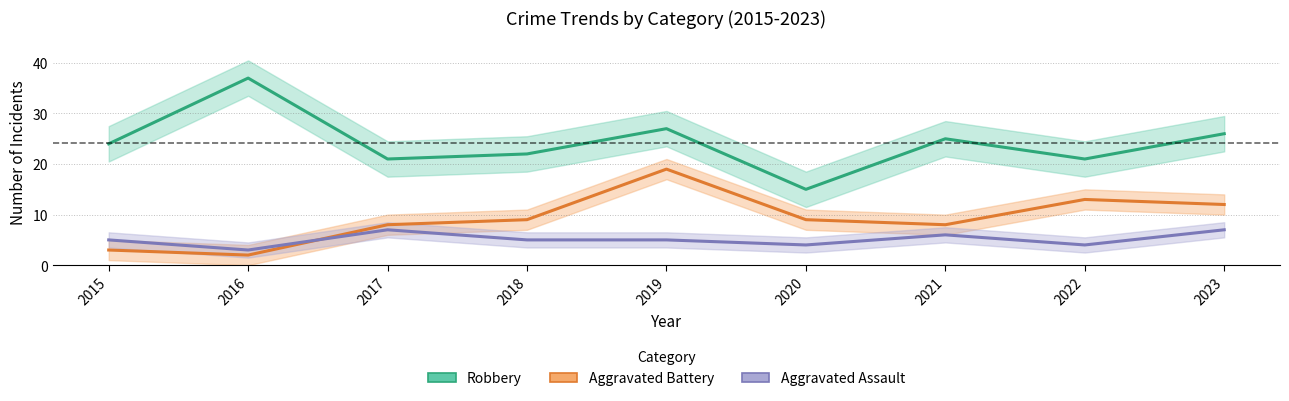

True or false: Aggravated Assault and Aggravated Battery intersect in this chart.

True